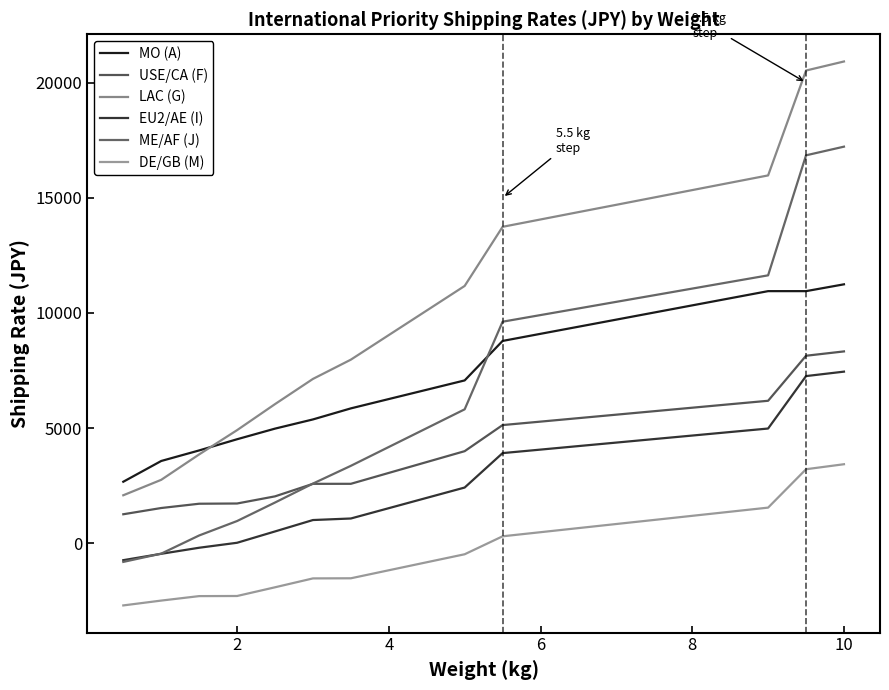

True or false: DE/GB (M) and MO (A) cross at least once.

False